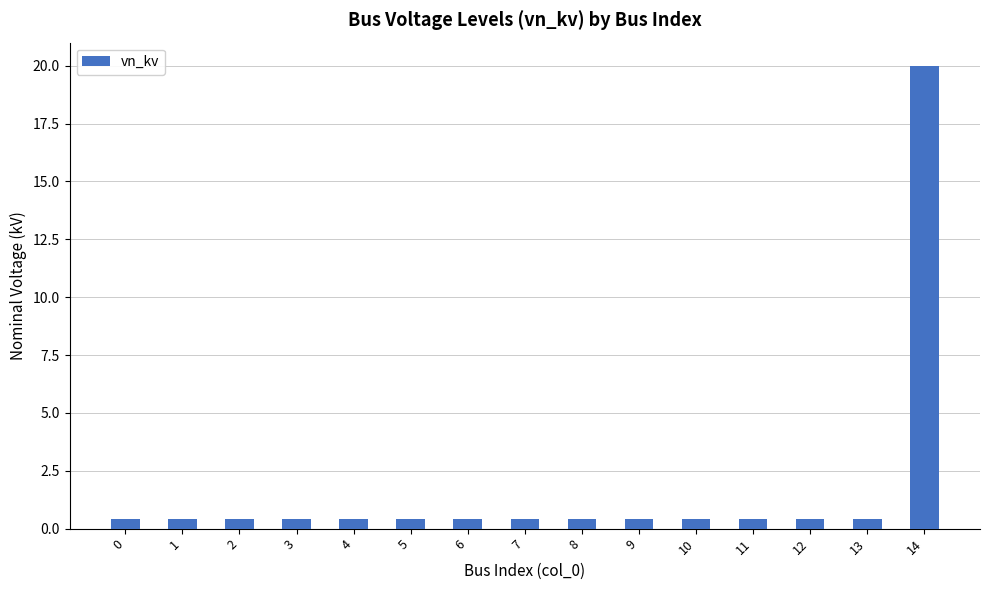

Reading left to right, transcribe all the data shown in this chart.

0=0.4	1=0.4	2=0.4	3=0.4	4=0.4	5=0.4	6=0.4	7=0.4	8=0.4	9=0.4	10=0.4	11=0.4	12=0.4	13=0.4	14=20.0